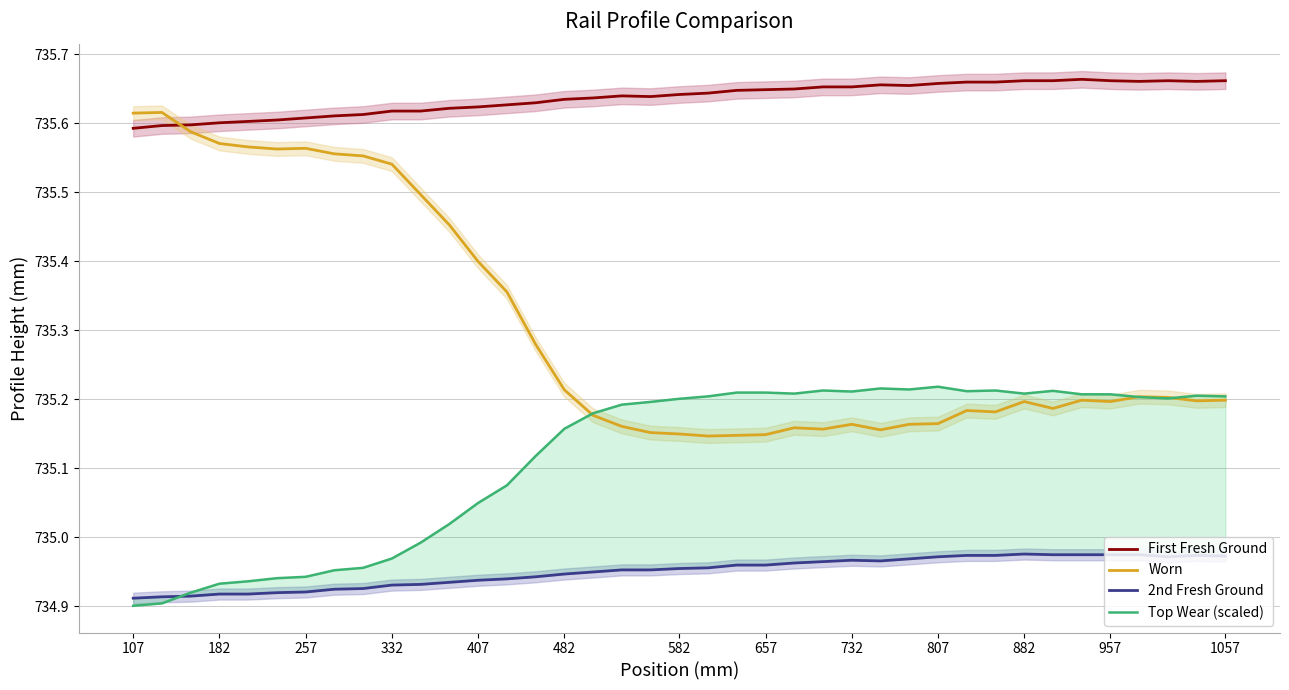

The value of Worn at 1057 is 735.2. True or false?

True